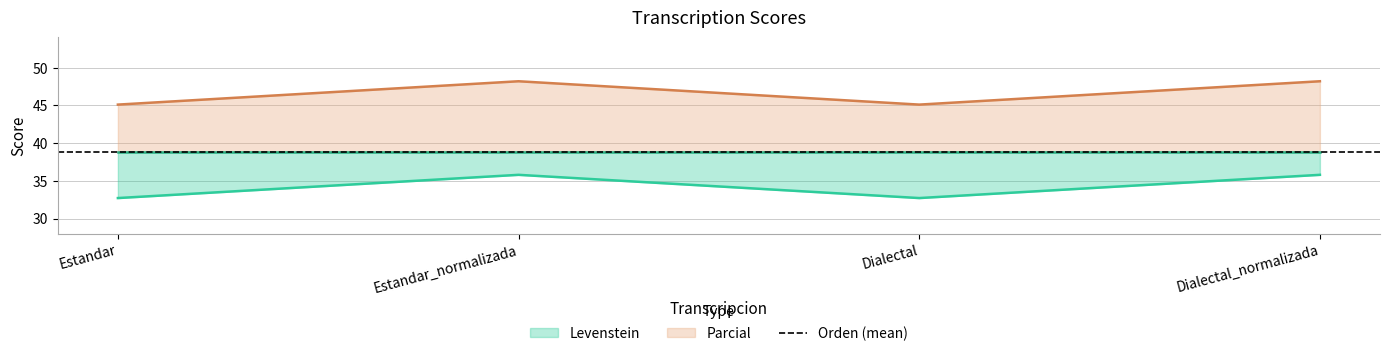

What is the approximate value of Parcial at Dialectal?

45.1